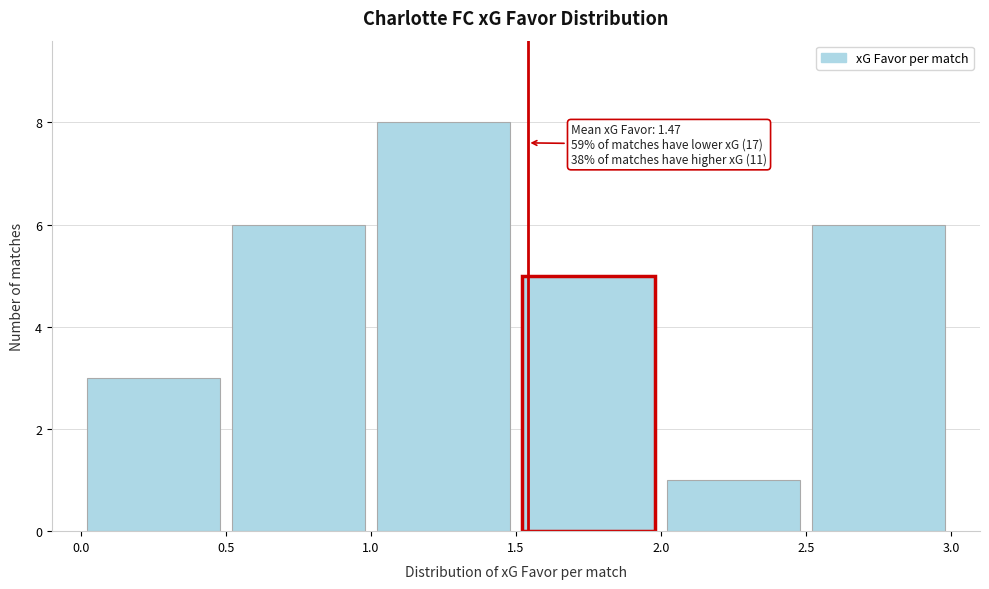

Which range on the x-axis has the tallest bar?

1.0 to 1.5